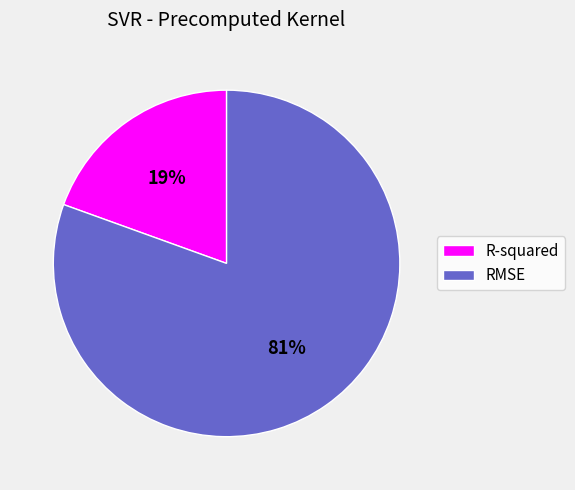

Which category has the smallest portion of the pie?

R-squared